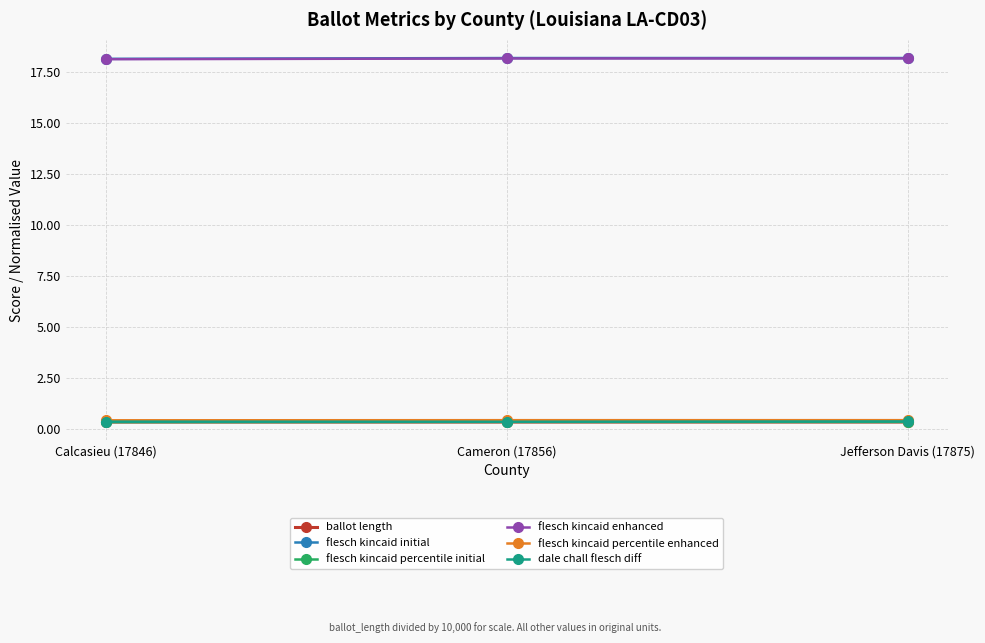

What is the value of the ballot length point at the 3rd from the left?

0.3